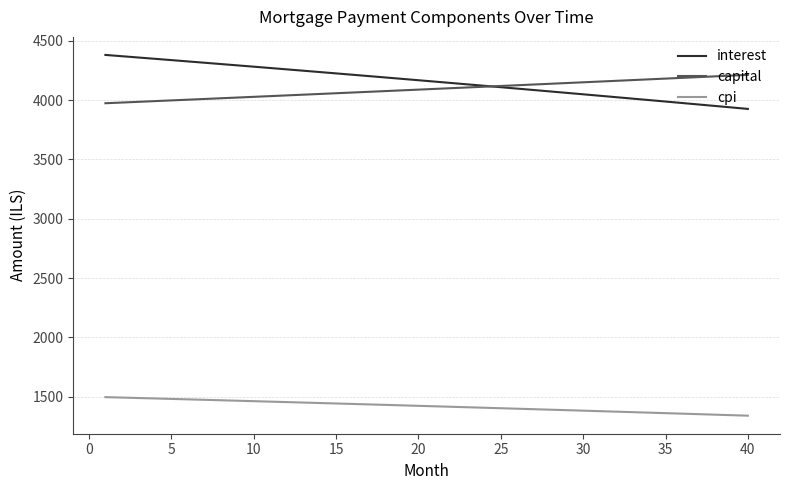

Which series has the largest total across all categories?

interest